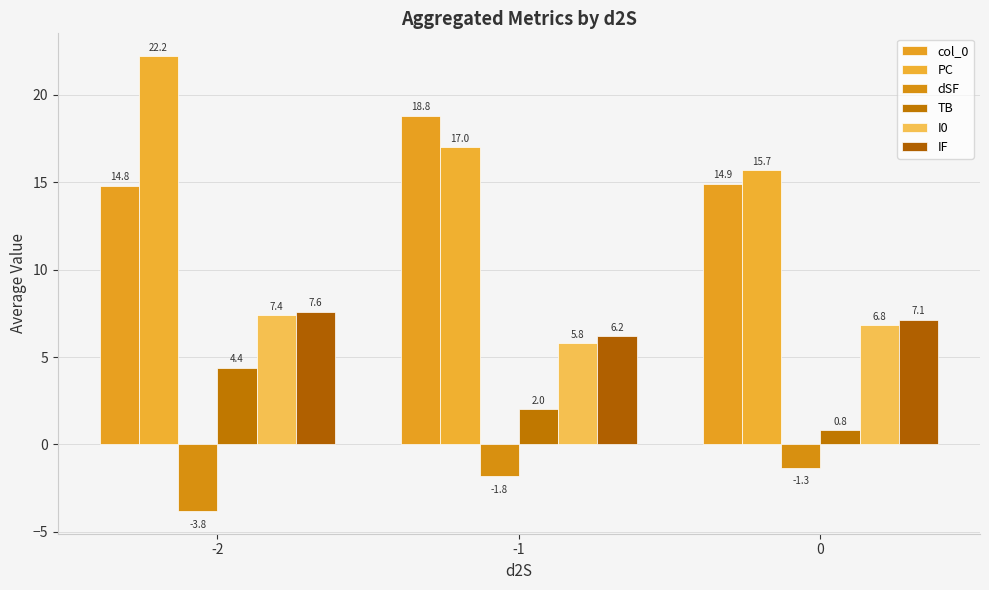

Is it true that I0 equals 2.3 at 0?

False